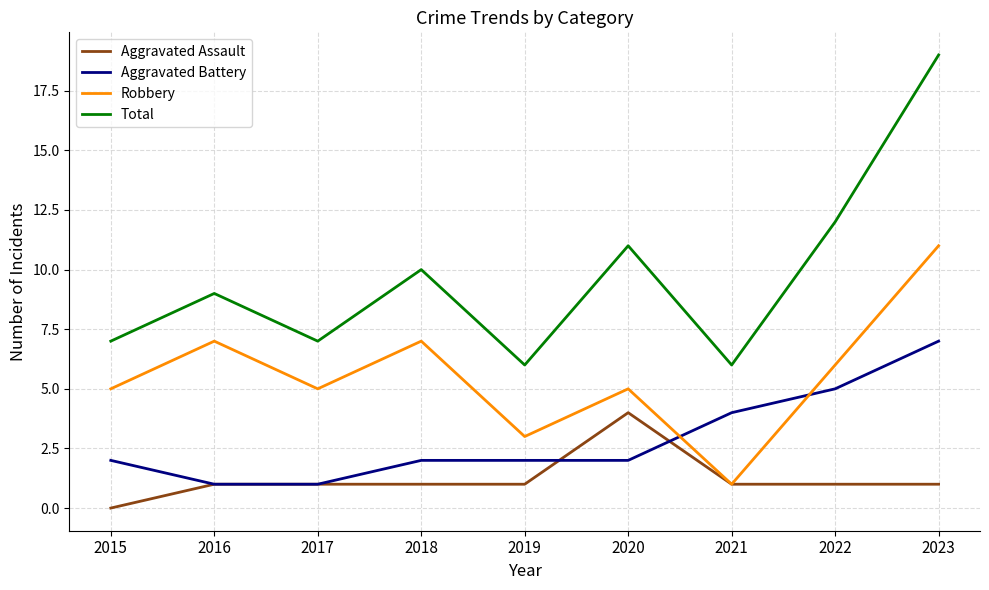

At which label does Robbery reach its peak?

2023